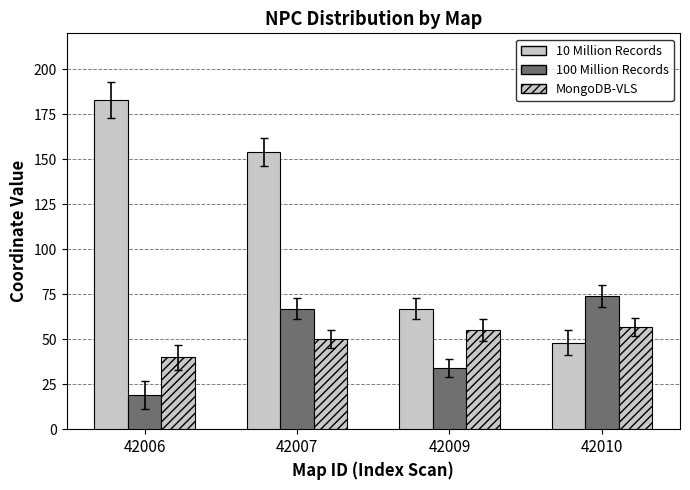

How many bars are there in each group?

3